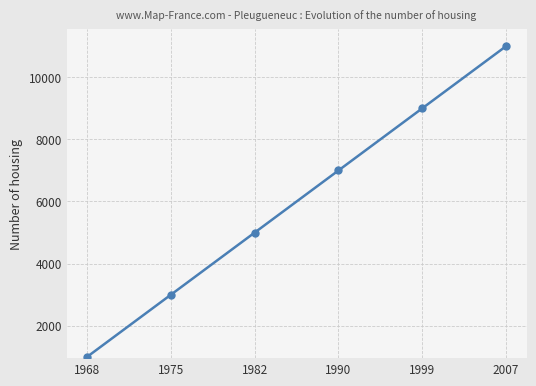

What is the value of the 3rd point from the left?

5000